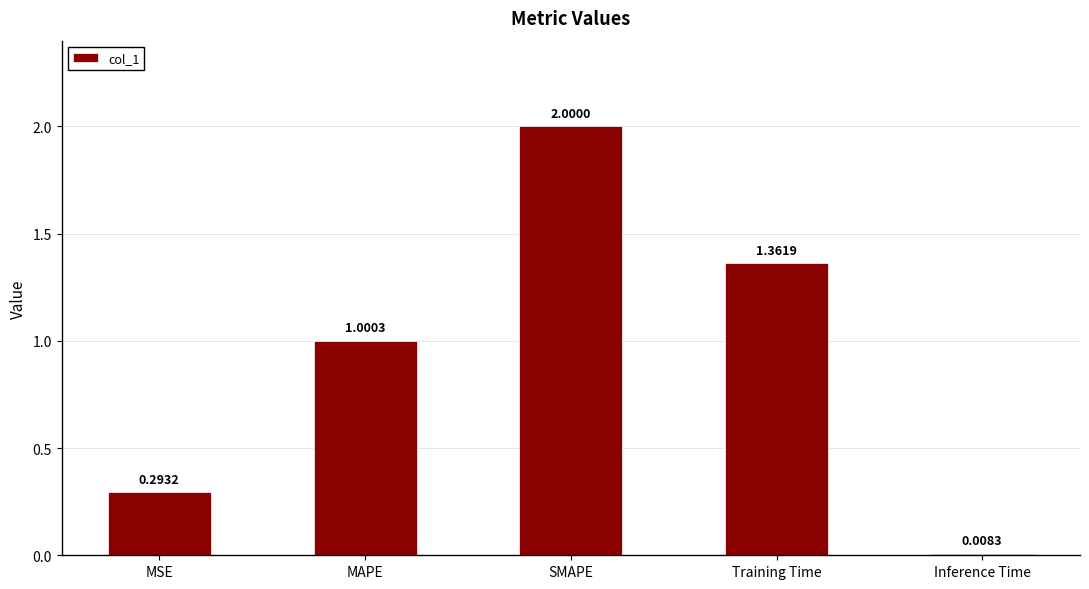

What is the change in value from SMAPE to Training Time?

-0.6